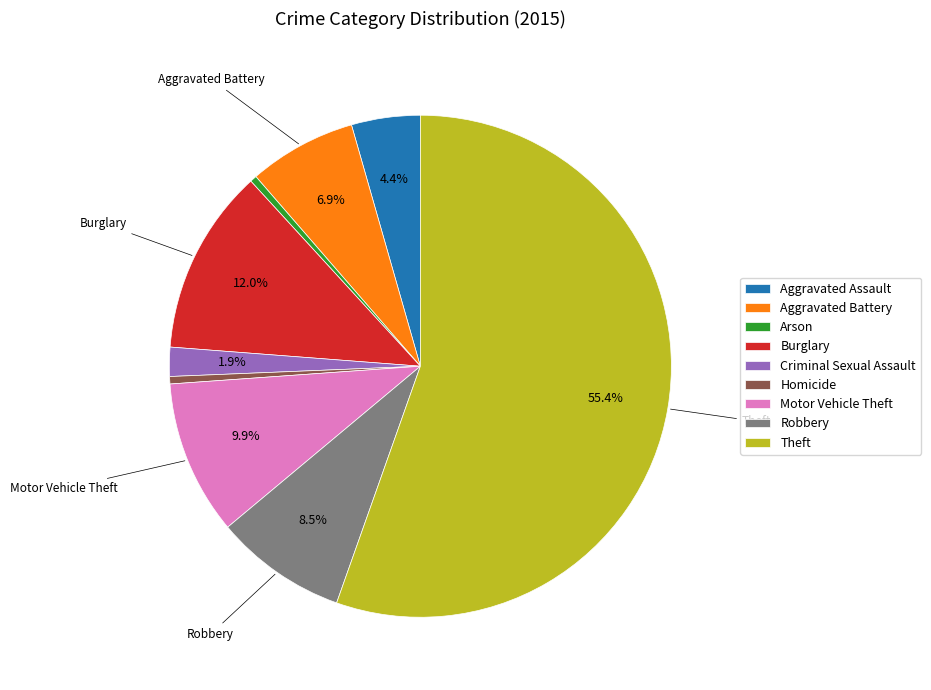

Does Theft account for over 50% of the chart?

Yes